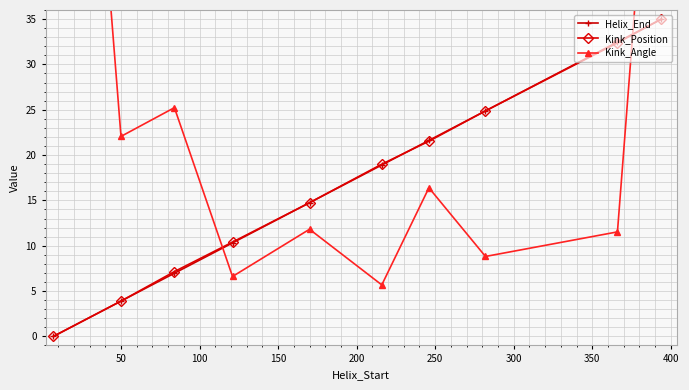

At how many categories does at least one series exceed 74?

2